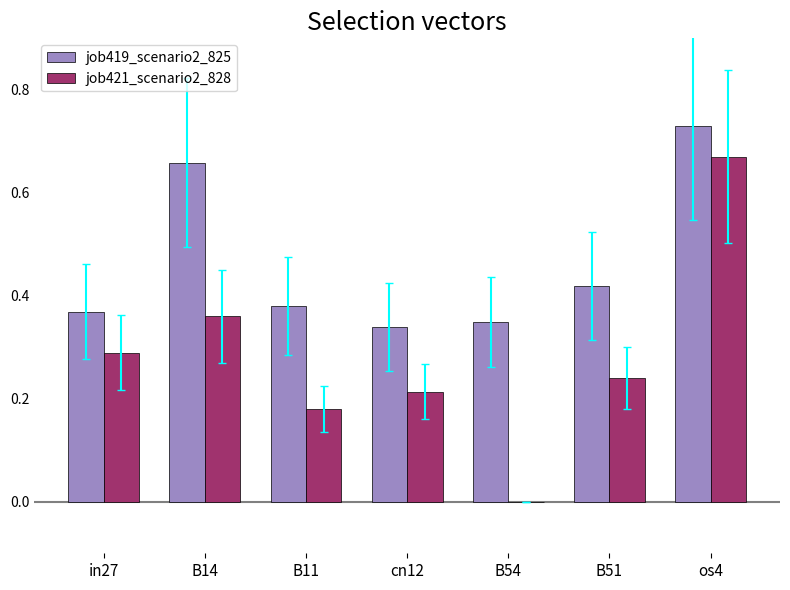

What are all the series names shown in the legend?

job419_scenario2_825, job421_scenario2_828